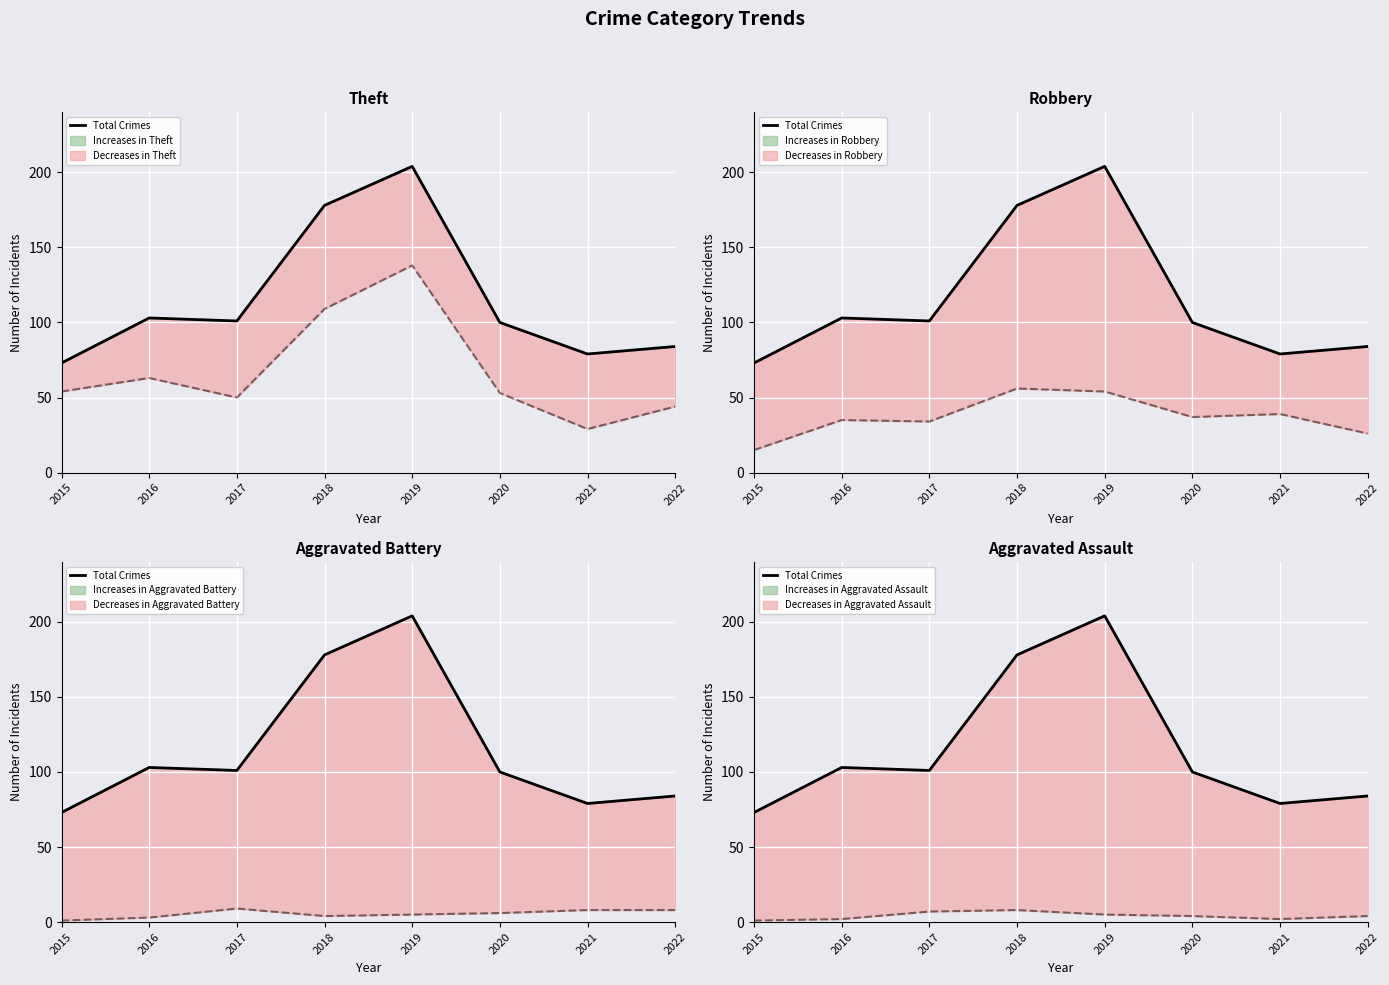

How many points are higher than both their immediate neighbors (excluding endpoints)?

2